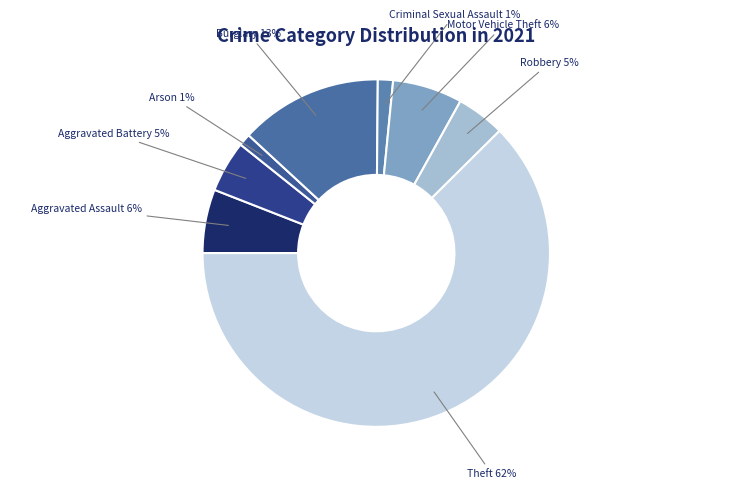

How many segments does this pie chart have?

8